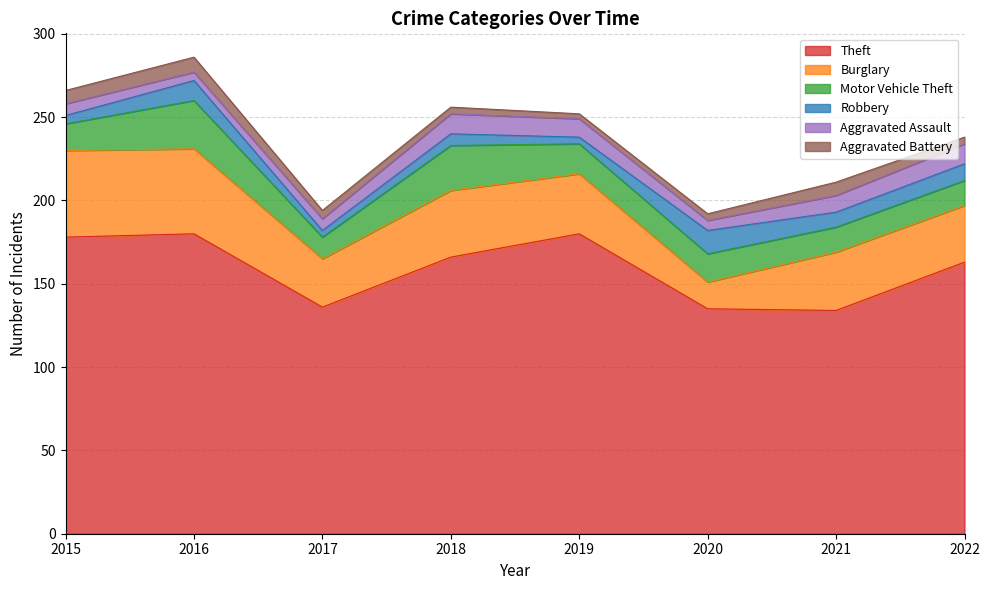

Where do Burglary and Motor Vehicle Theft first cross each other?

2019 and 2020